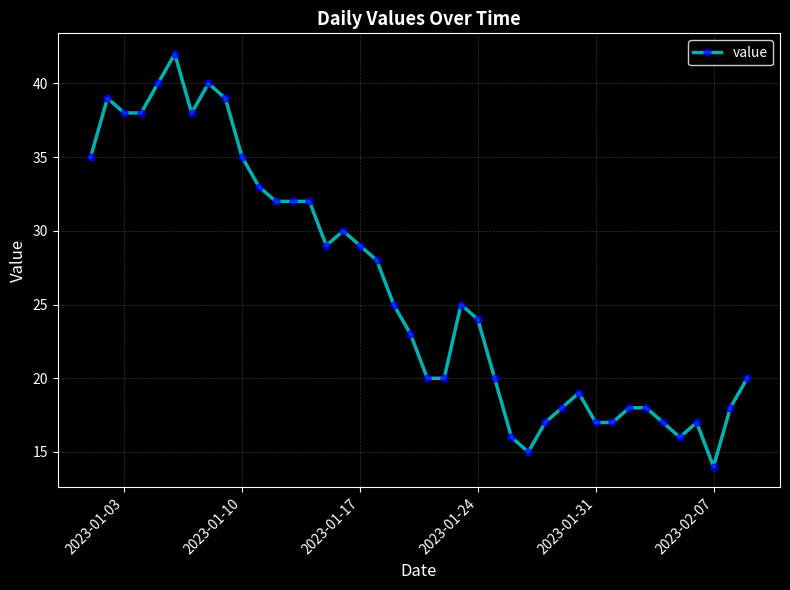

True or false: the data has more than 1 interior local peaks.

True